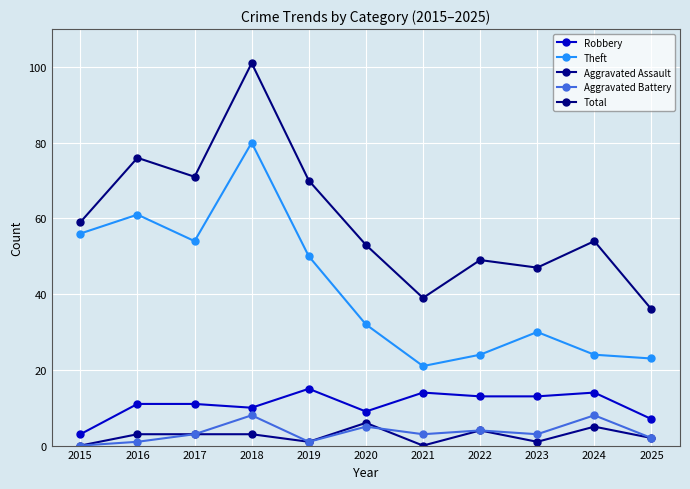

What is the difference between the highest and lowest values at 2020?

48